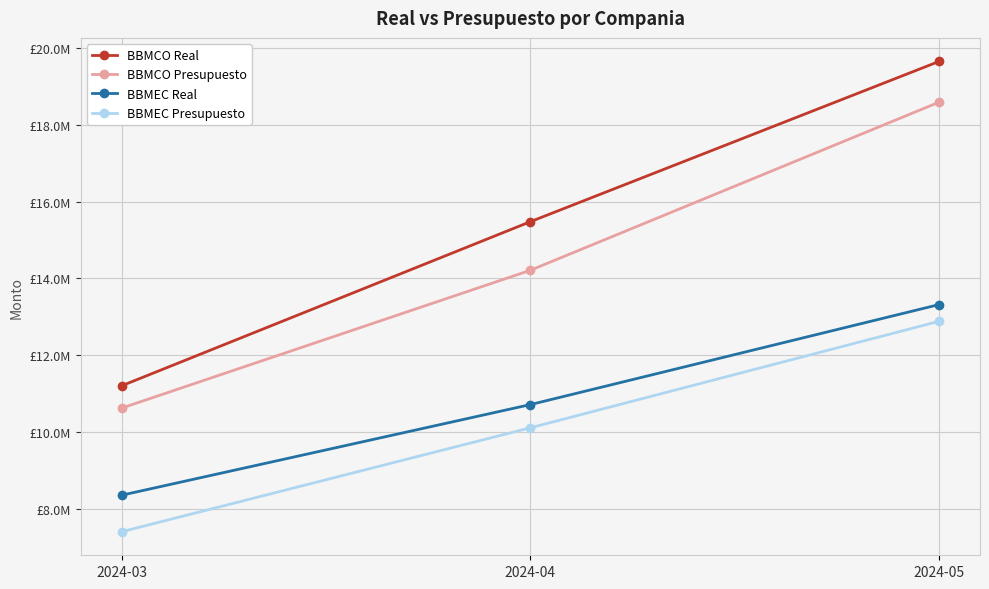

Which series has the largest total across all categories?

BBMCO Real